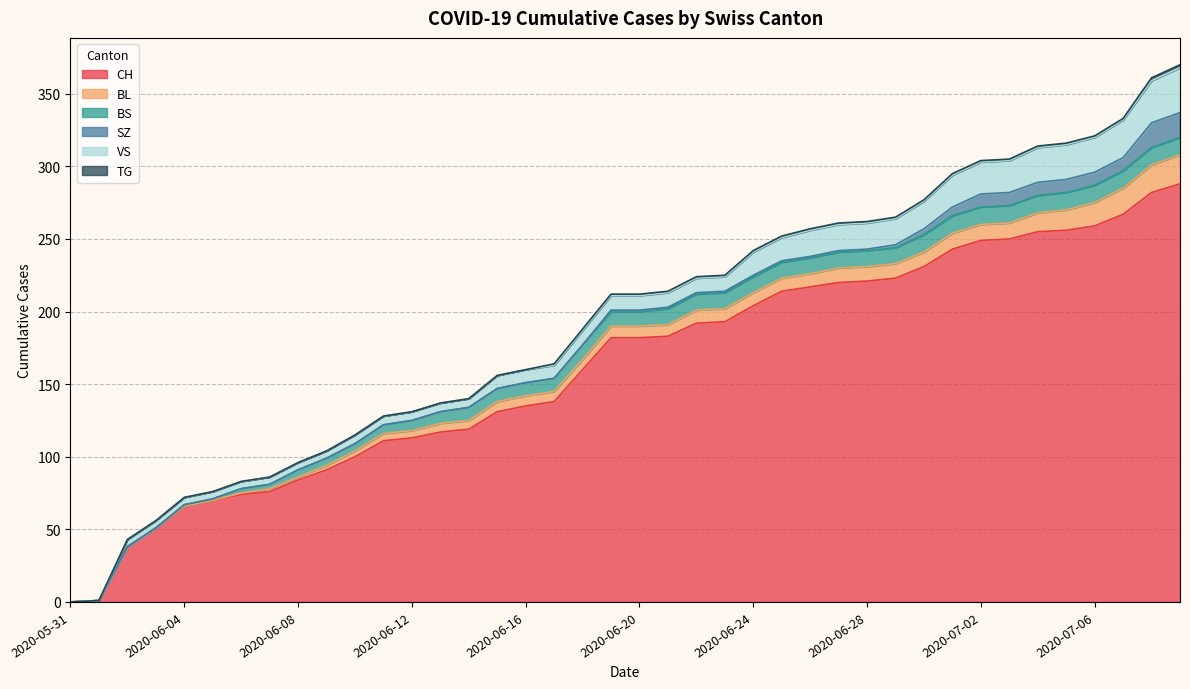

How many data points in SZ are above 1?

11